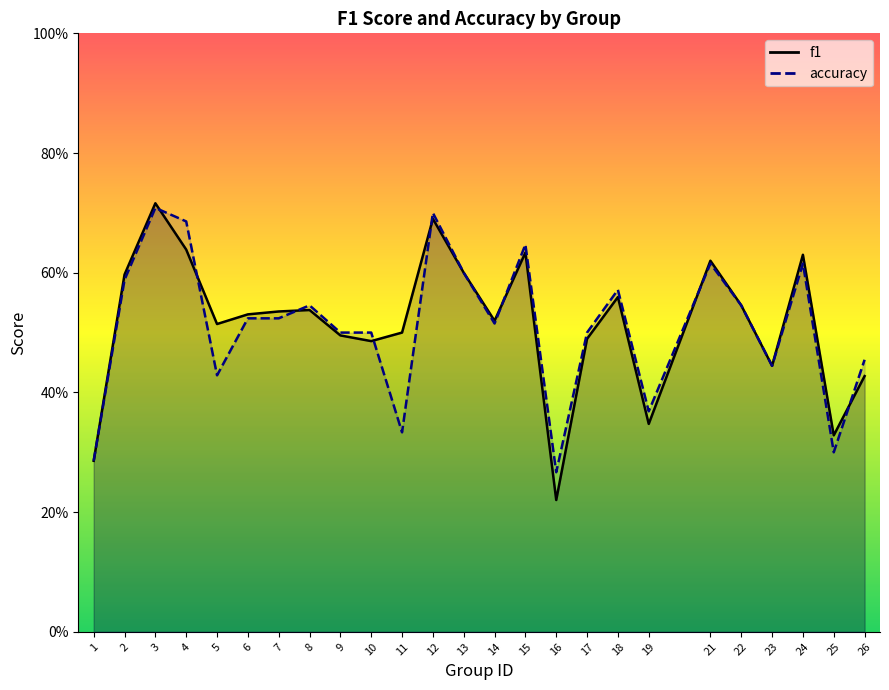

The value of accuracy at 7 is 0.9. True or false?

False